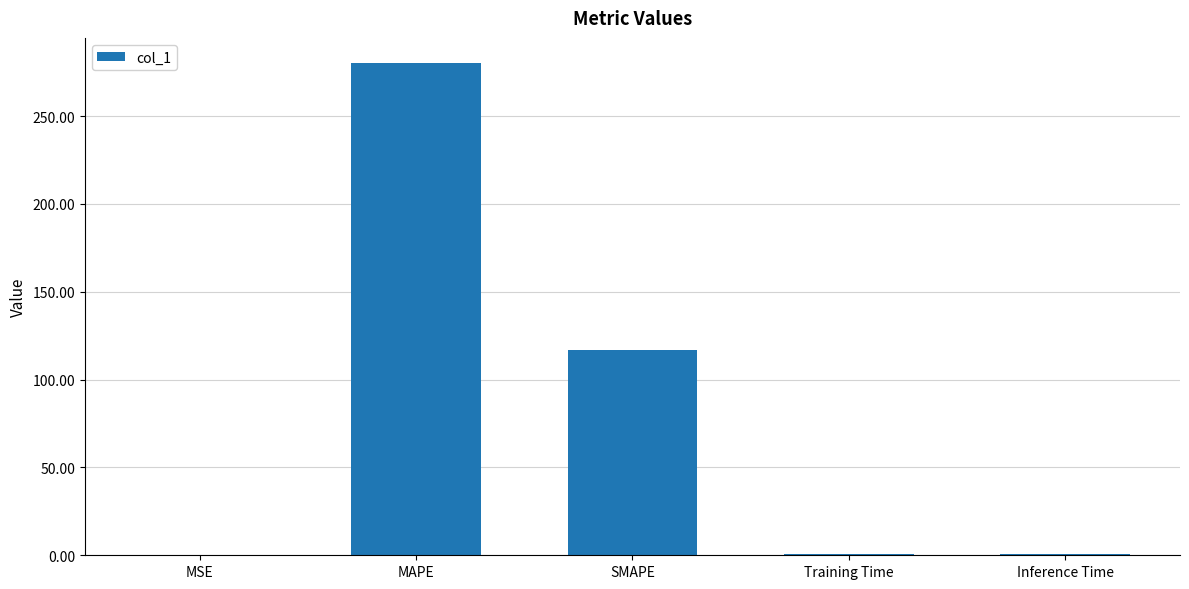

True or false: the data shows 0.7 at Training Time.

True